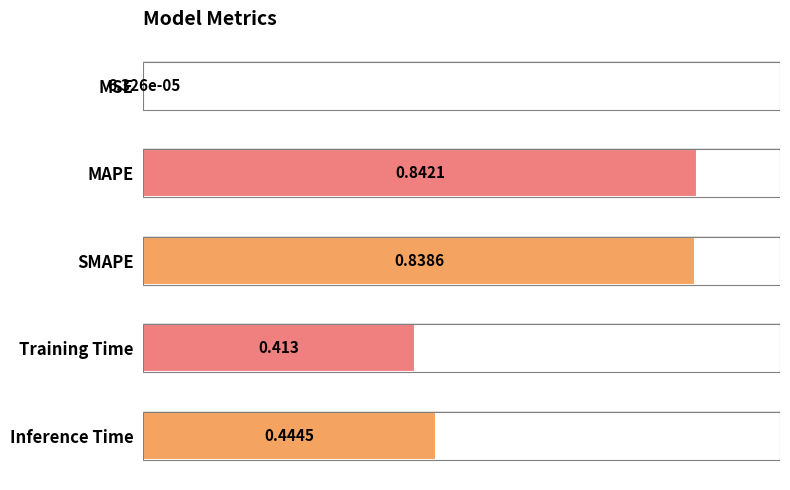

At which label is the value closest to 0?

MSE